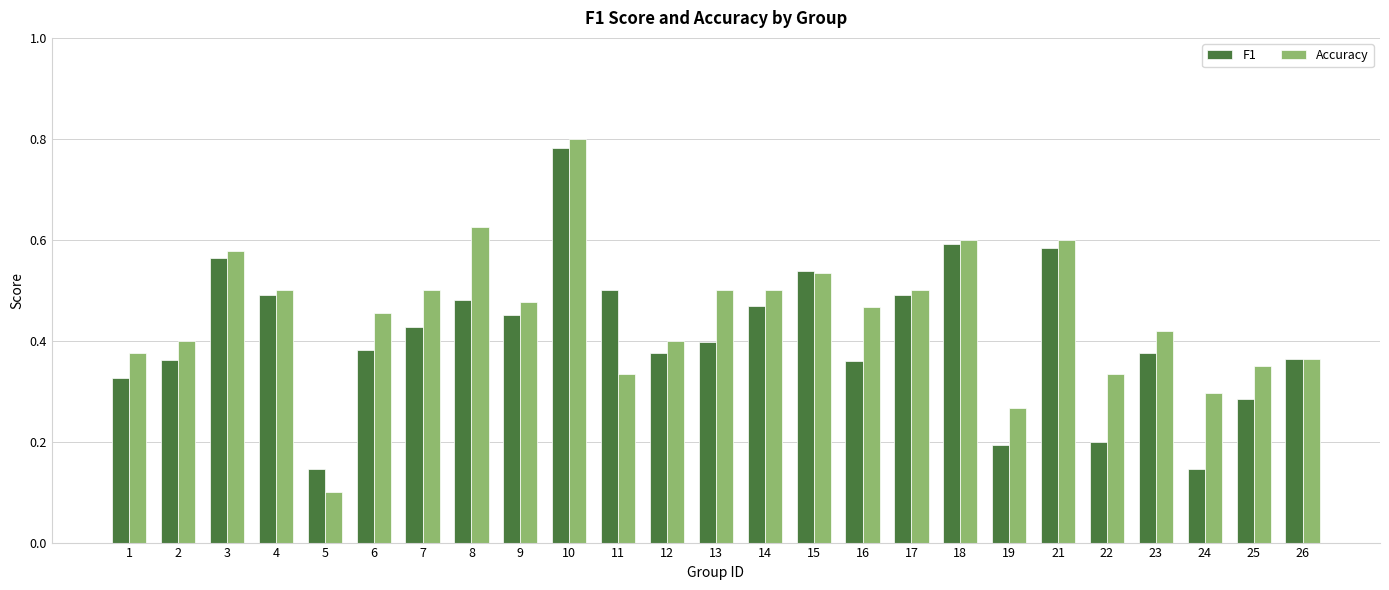

Count the number of data series in this chart.

2